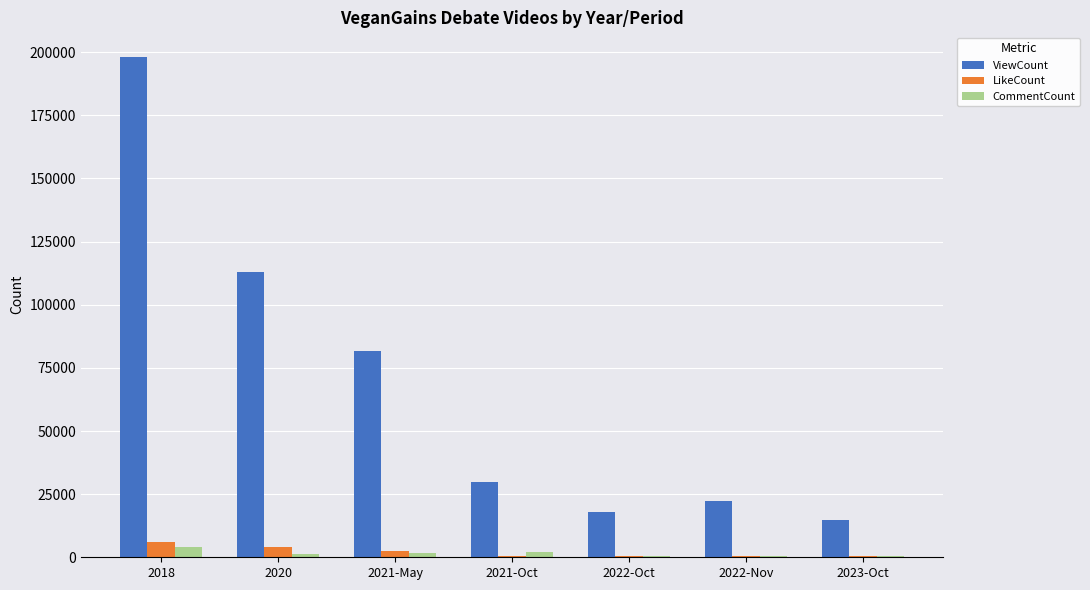

What is the sum of the ViewCount values at 2018 and 2022-Nov?

220367